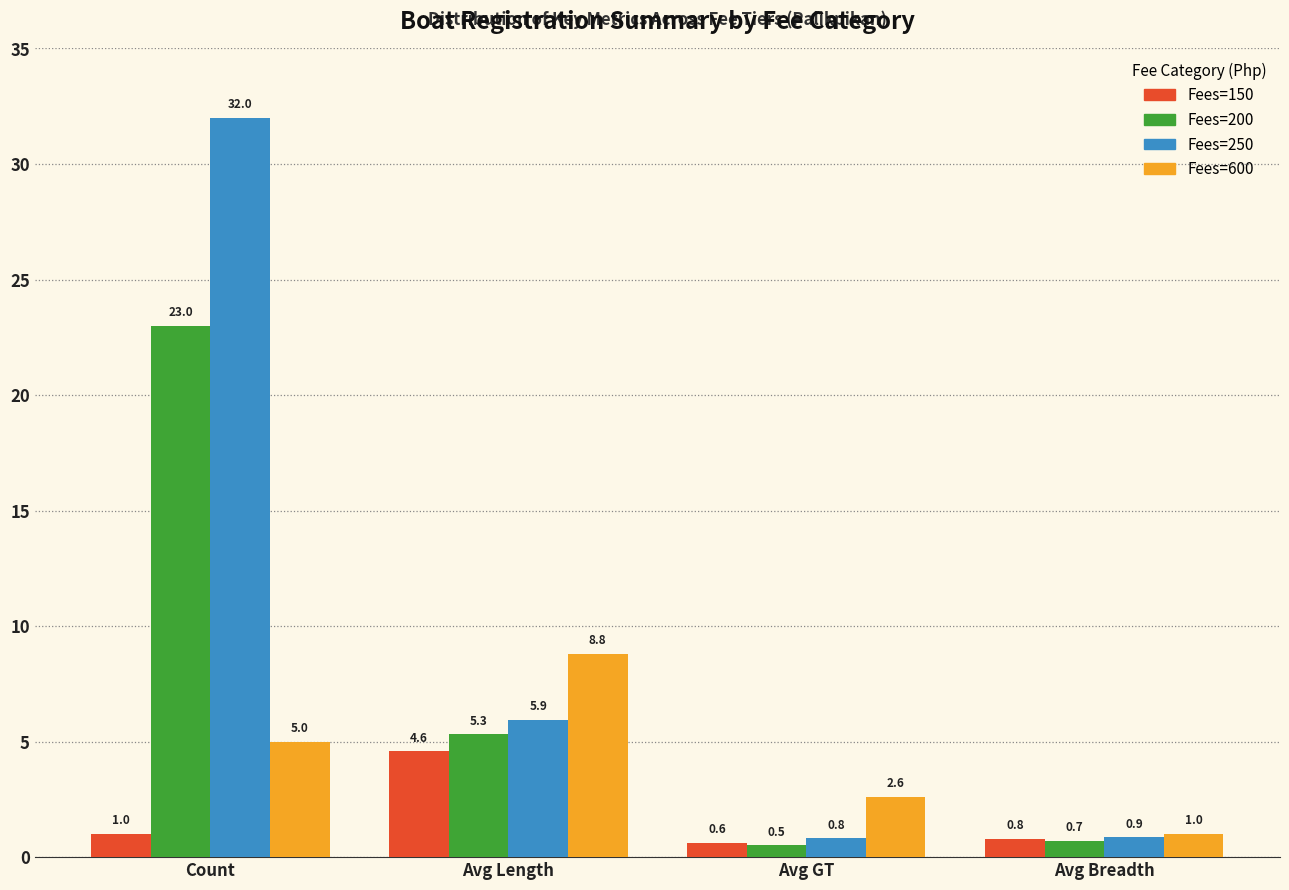

Rank the categories by Fees=600 value from lowest to highest.

Avg Breadth, Avg GT, Count, Avg Length